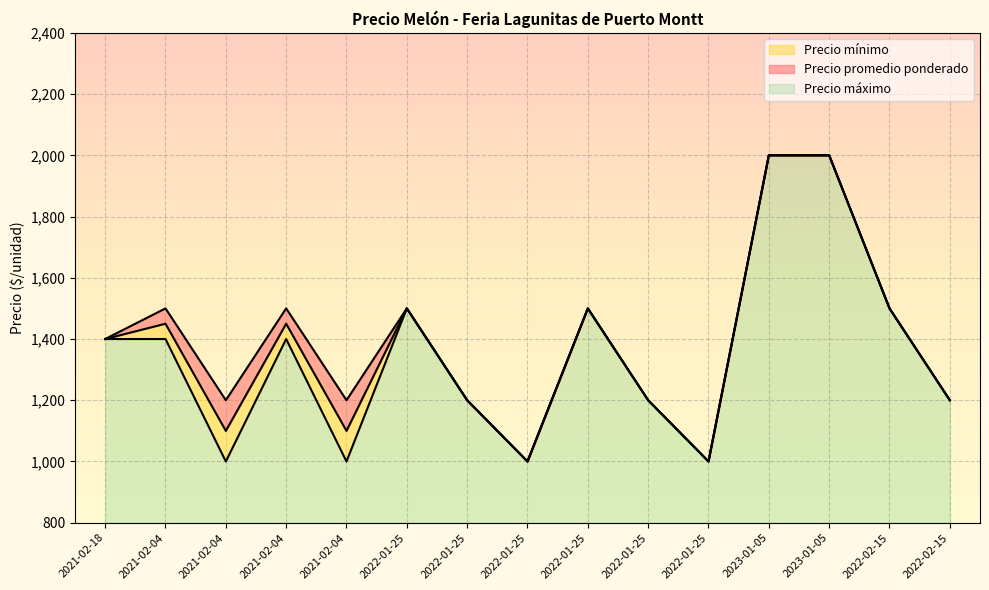

Between 2021-02-04 and 2022-01-25, which series saw the biggest shift?

Precio máximo